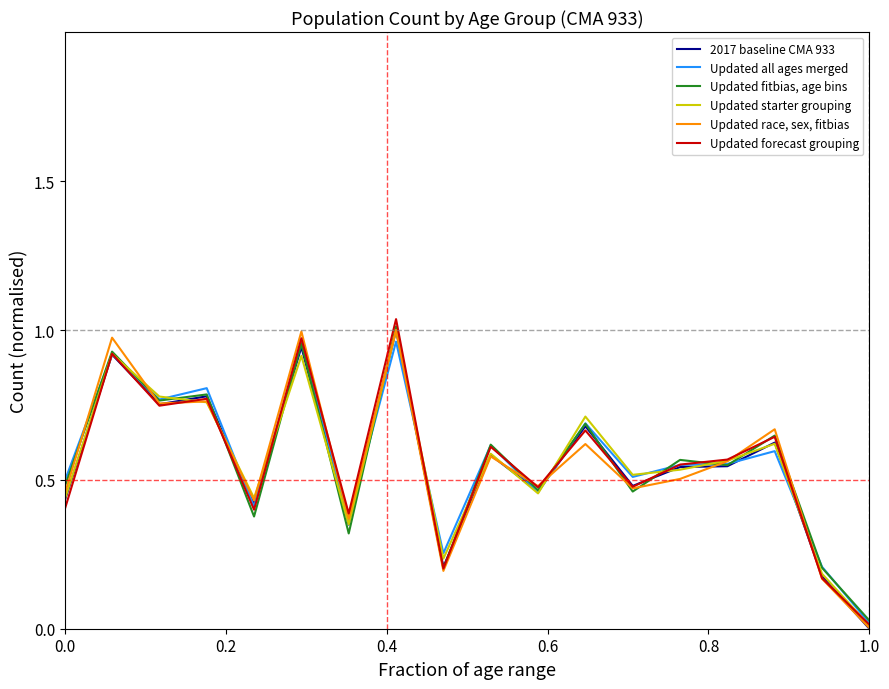

List the series in order of their peak value, lowest first.

Updated all ages merged, 2017 baseline CMA 933, Updated starter grouping, Updated race, sex, fitbias, Updated fitbias, age bins, Updated forecast grouping